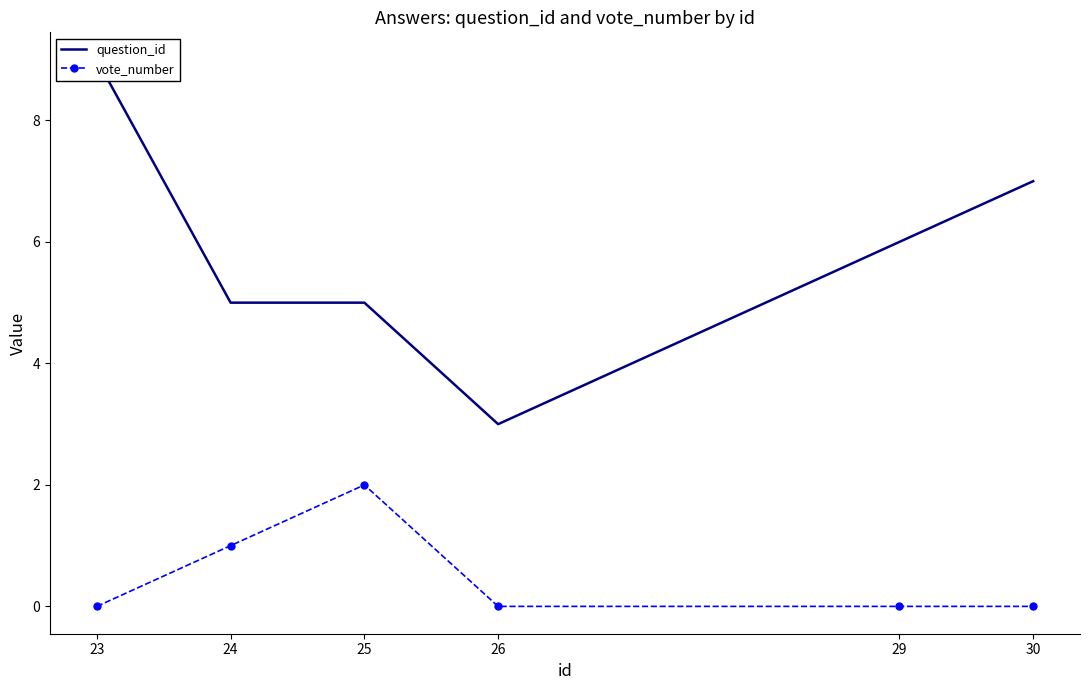

What are all the series names shown in the legend?

question_id, vote_number